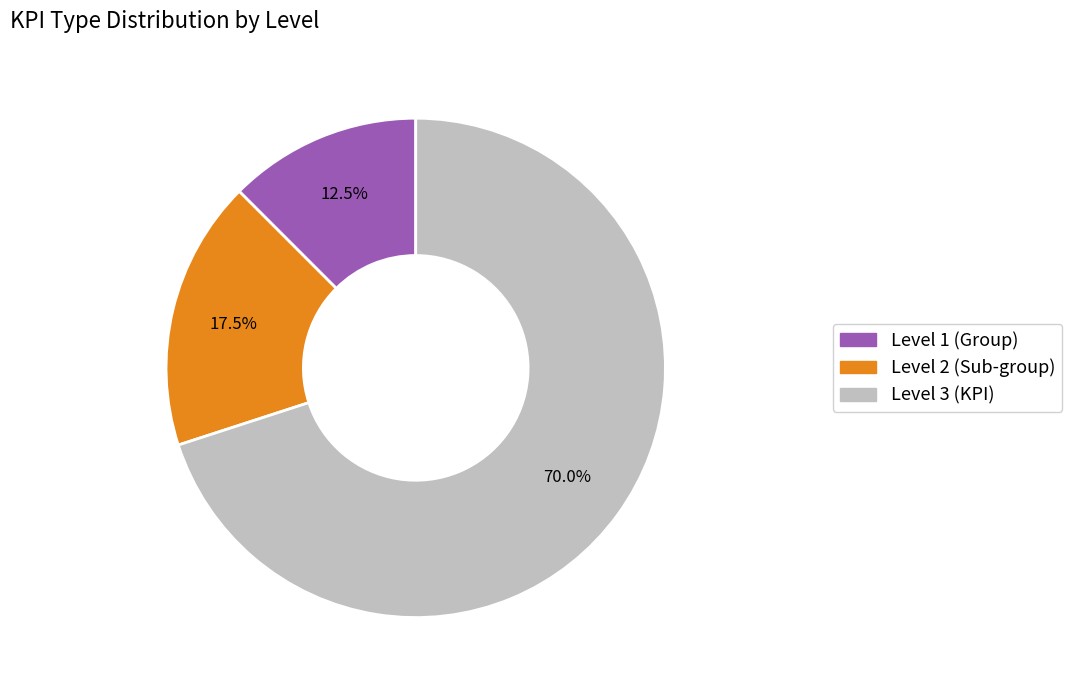

Is there a majority slice in this chart?

Yes